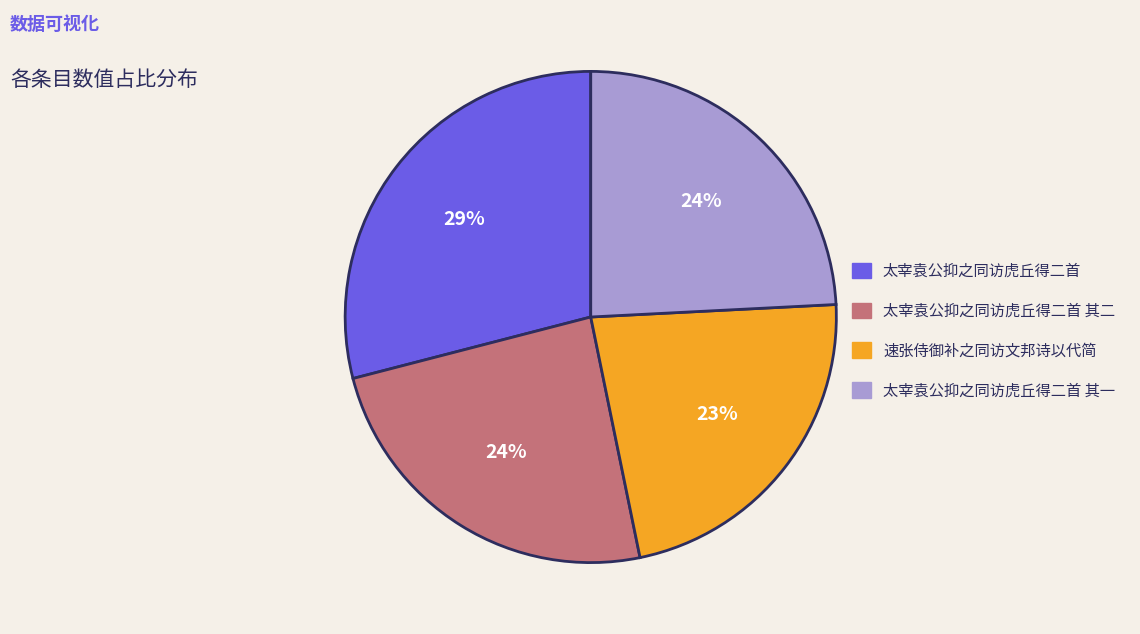

Between 速张侍御补之同访文邦诗以代简 and 太宰袁公抑之同访虎丘得二首, which is larger?

太宰袁公抑之同访虎丘得二首